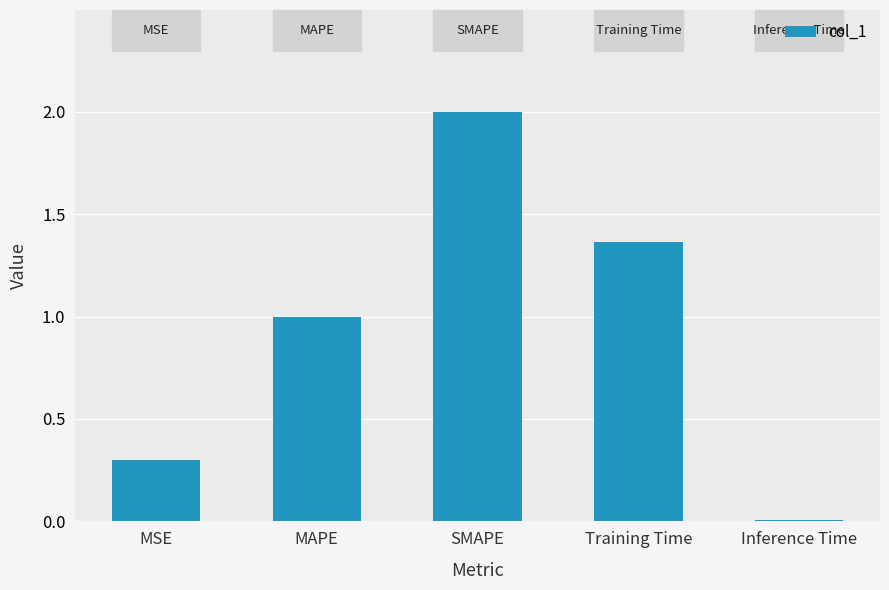

Which has a higher value, Inference Time or MSE?

MSE